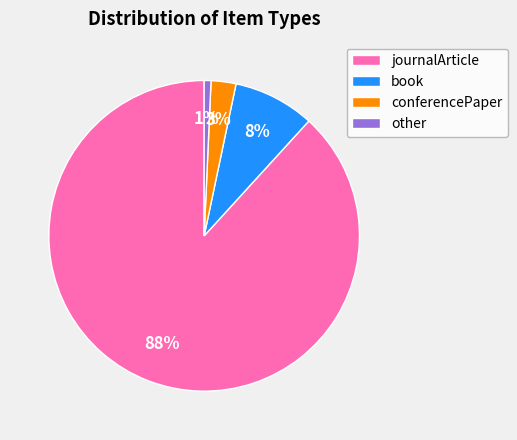

Combined, do conferencePaper and other account for over 50%?

No